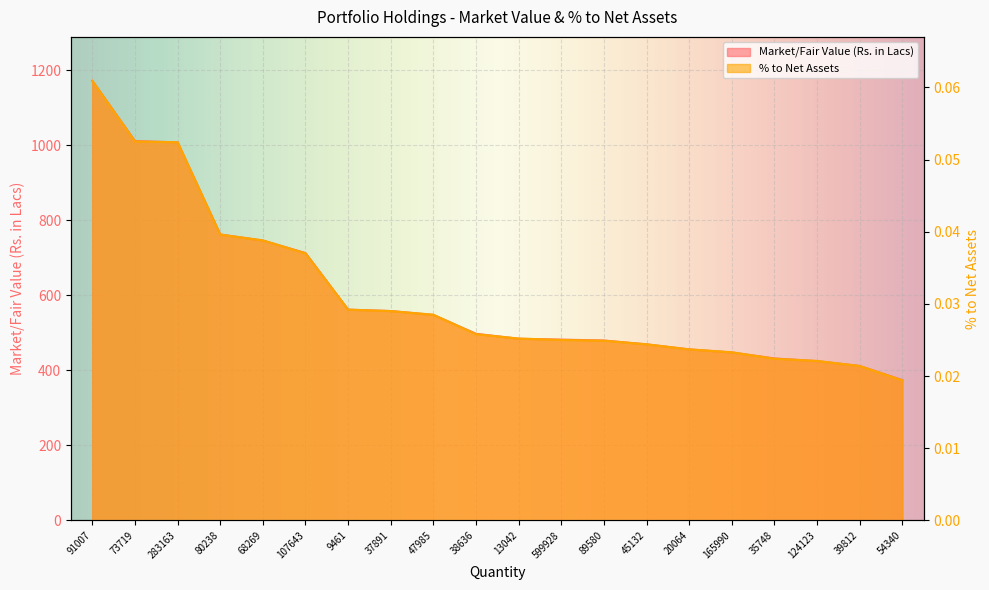

At how many categories does at least one series exceed 32?

20